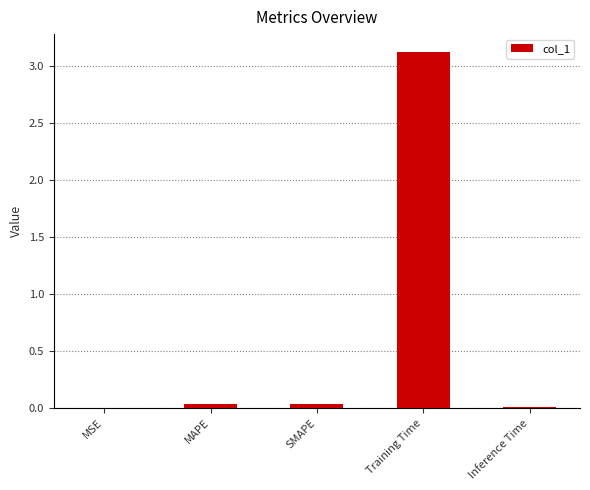

What value does the data have at Training Time?

3.1